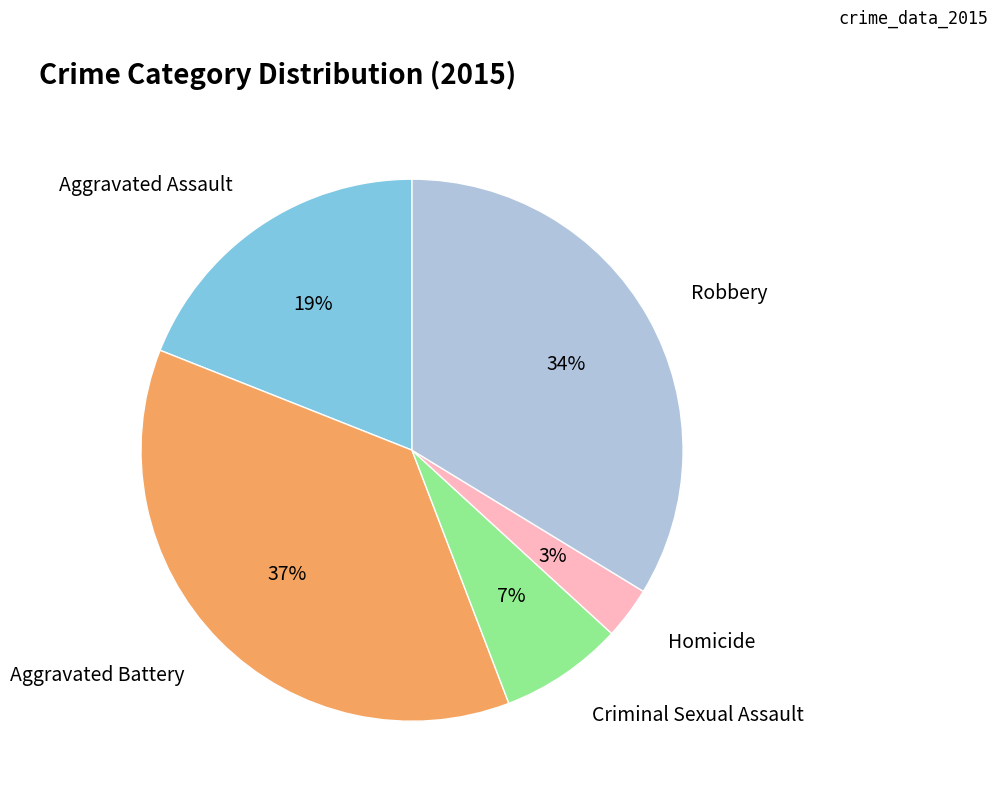

To the nearest percent, what is the average slice percentage?

20%